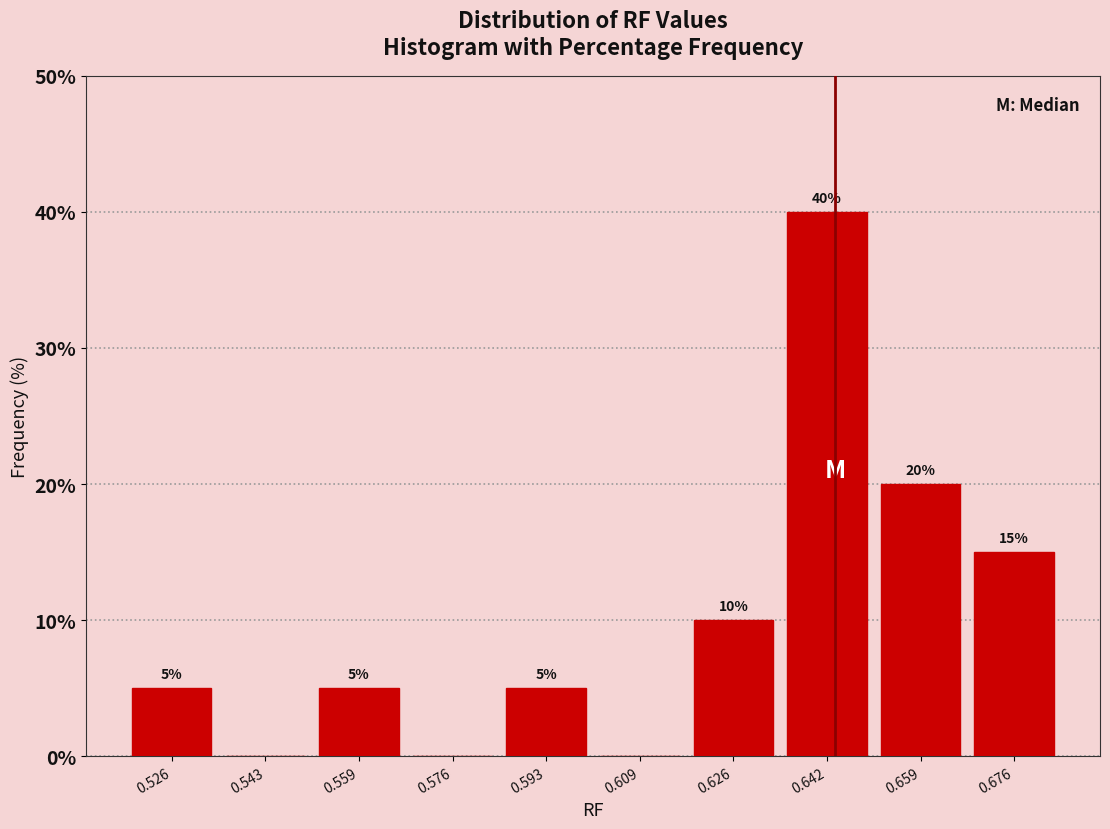

Over which range of the x-axis is the bar tallest?

0.634 to 0.650